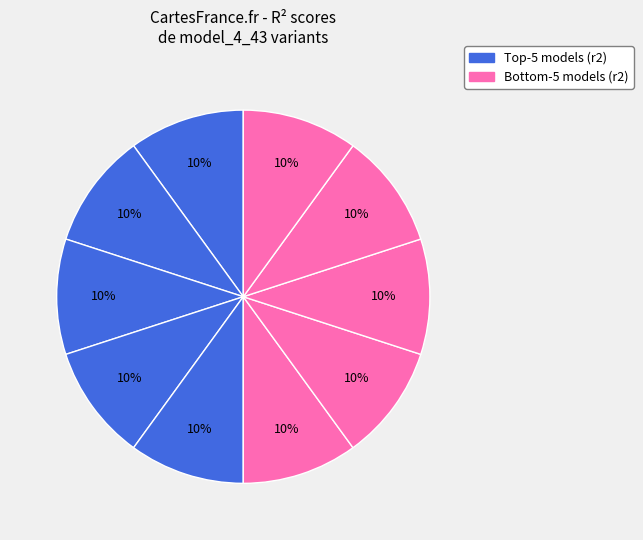

How many slices are in this pie chart?

10